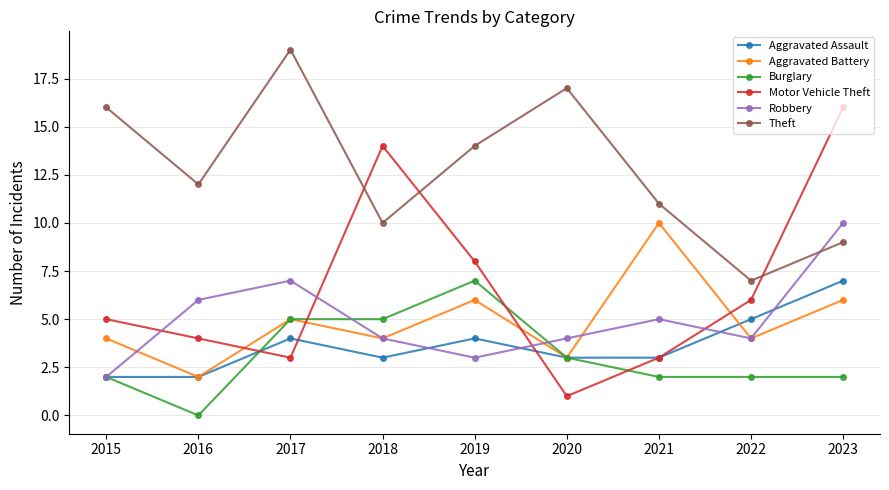

Which series changed the most between 2022 and 2023?

Motor Vehicle Theft